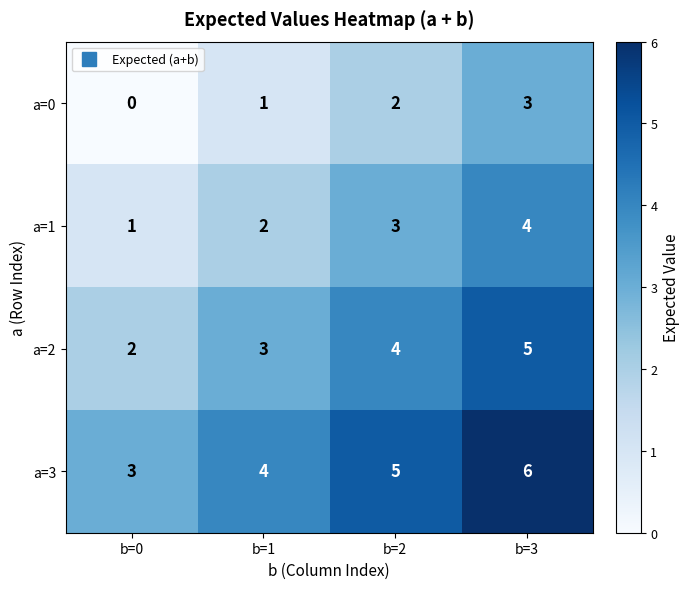

How many values in the a=0 series are below 2?

2